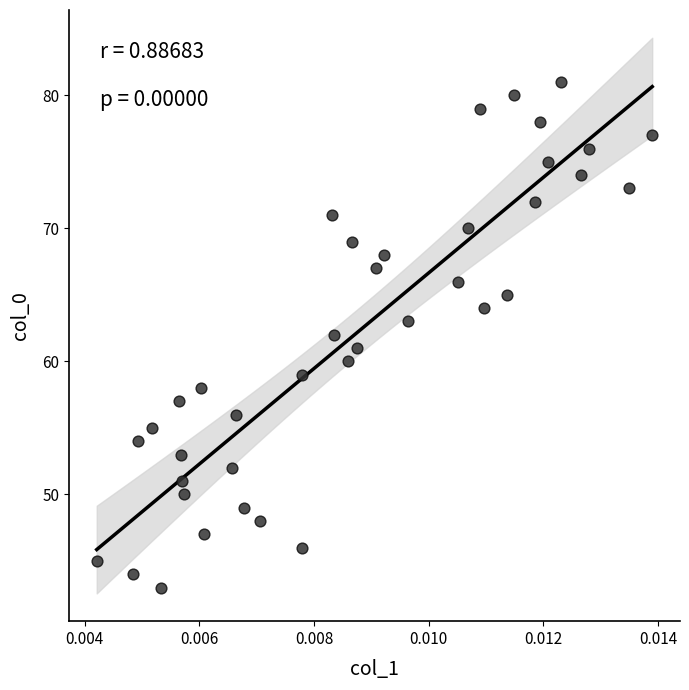

What is the range of Y values (max minus min)?

38